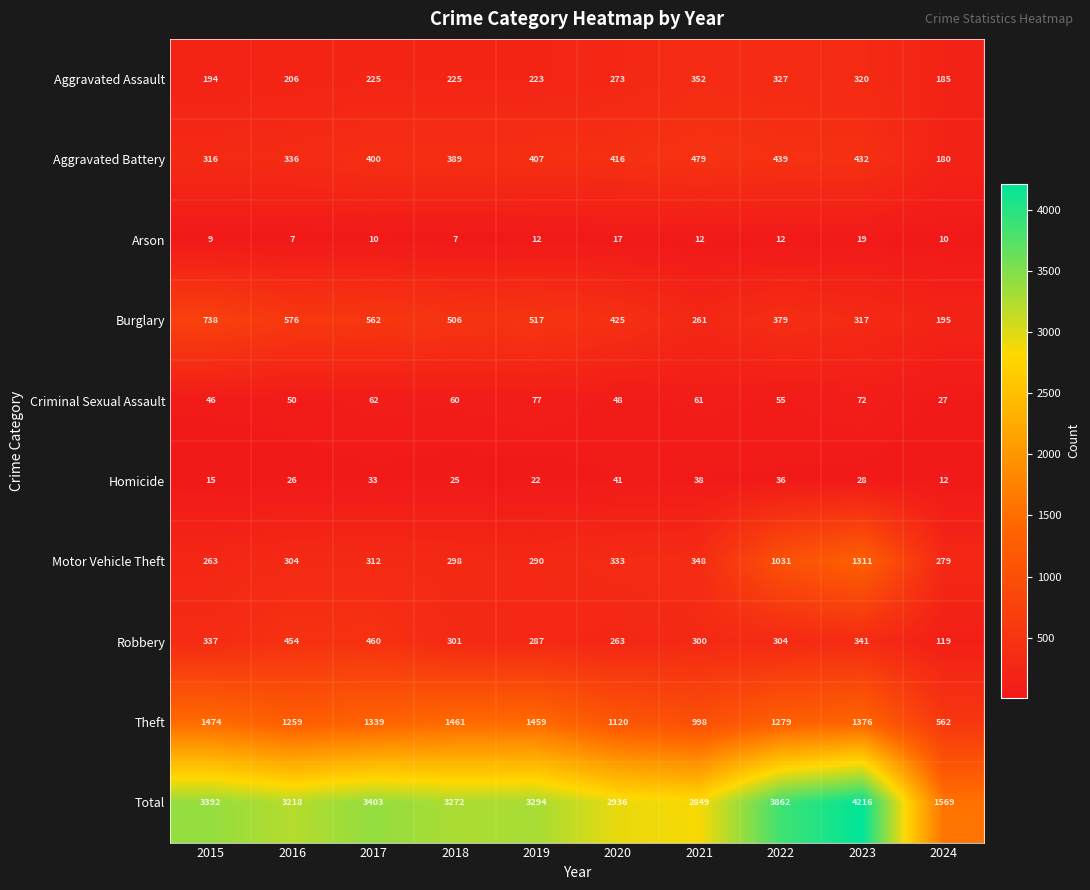

Rank the categories by Theft value from lowest to highest.

2024, 2021, 2020, 2016, 2022, 2017, 2023, 2019, 2018, 2015